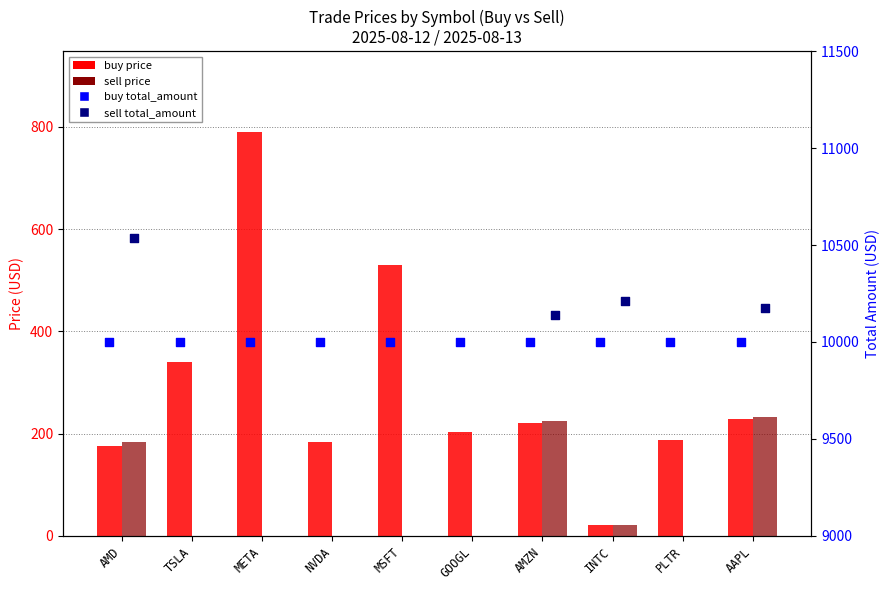

Which series has the largest total across all categories?

buy total_amount